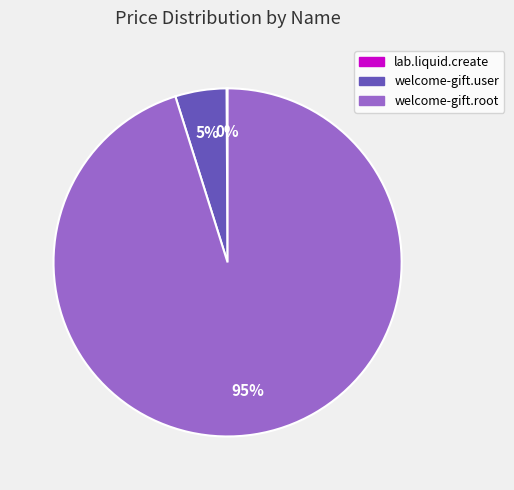

To the nearest percent, what is the difference between the largest and smallest slice percentages?

95%